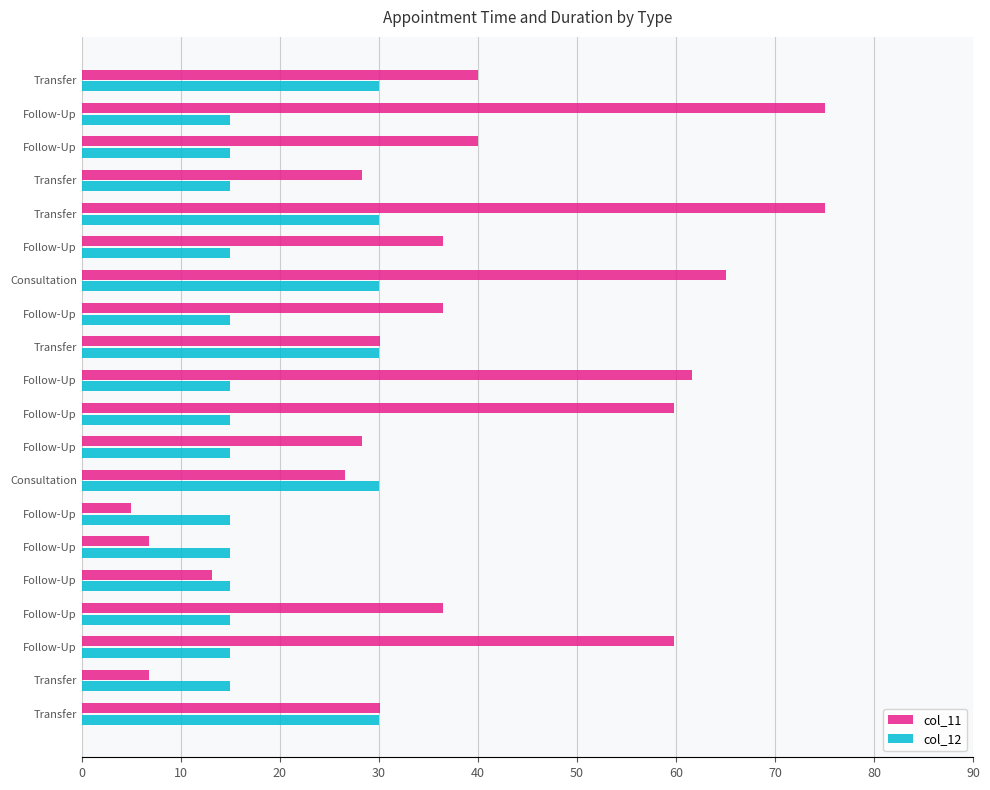

What are all the series names shown in the legend?

col_11, col_12